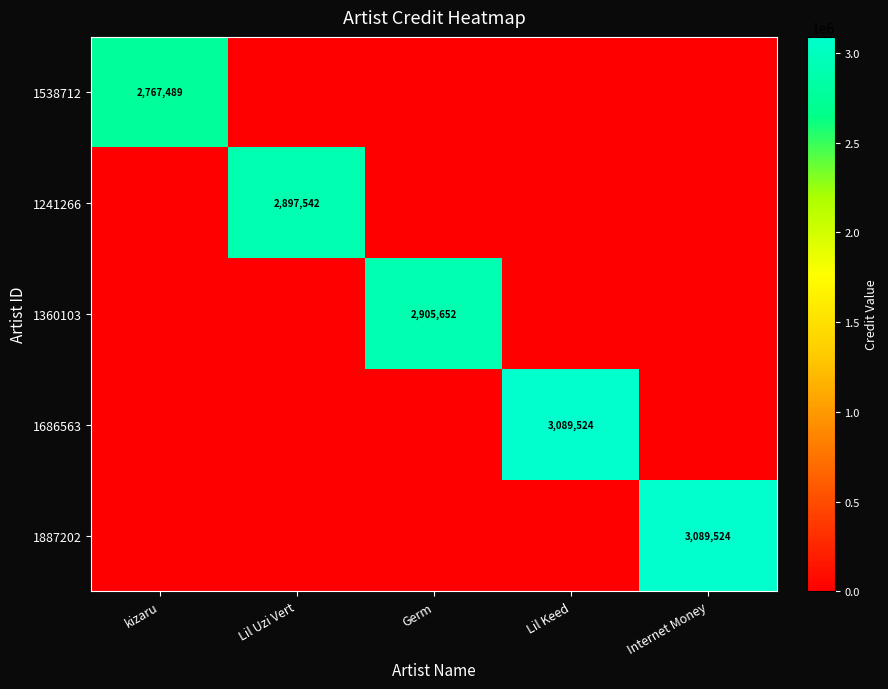

How many positive values does the 1686563 series have?

1